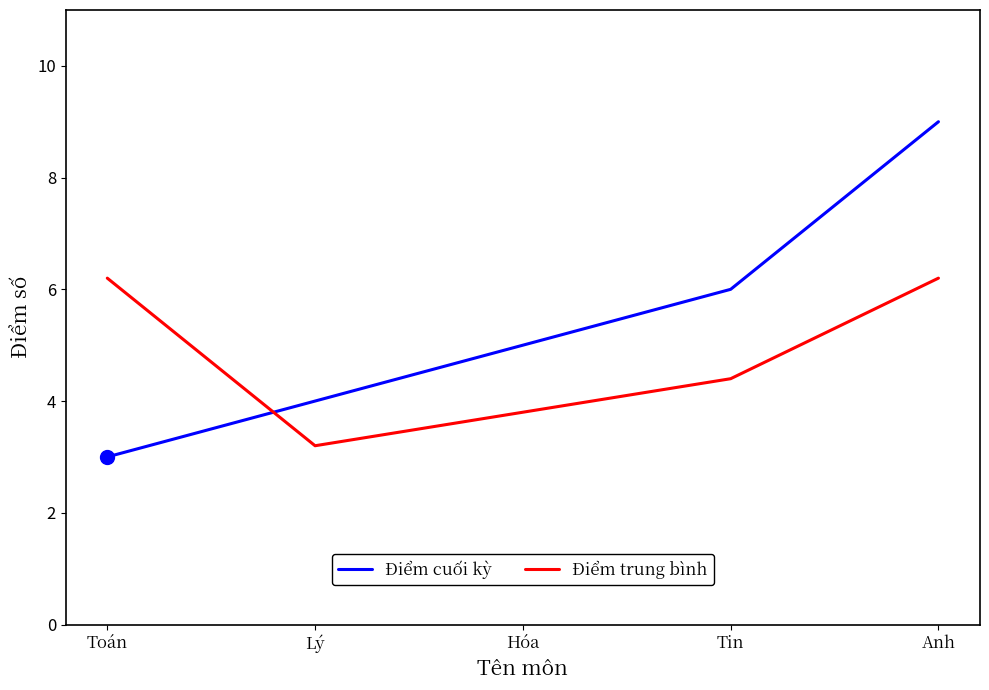

Which series has the largest range (max minus min)?

Điểm cuối kỳ